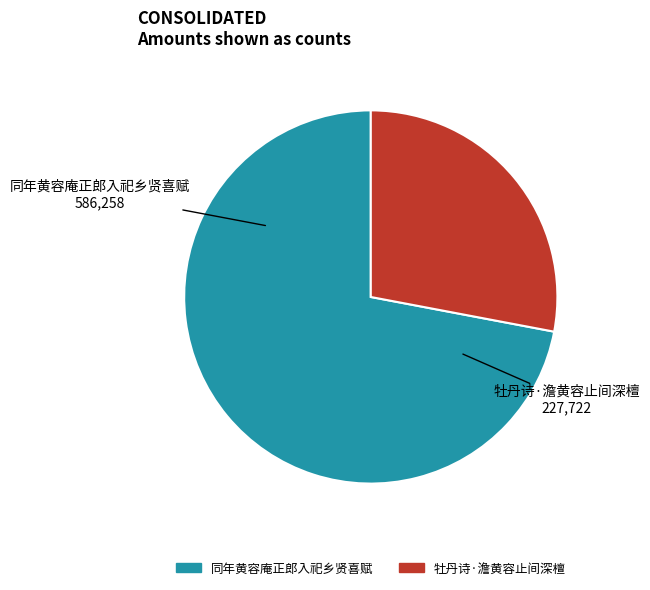

Is it true that 同年黄容庵正郎入祀乡贤喜赋 is 61% of the pie?

False